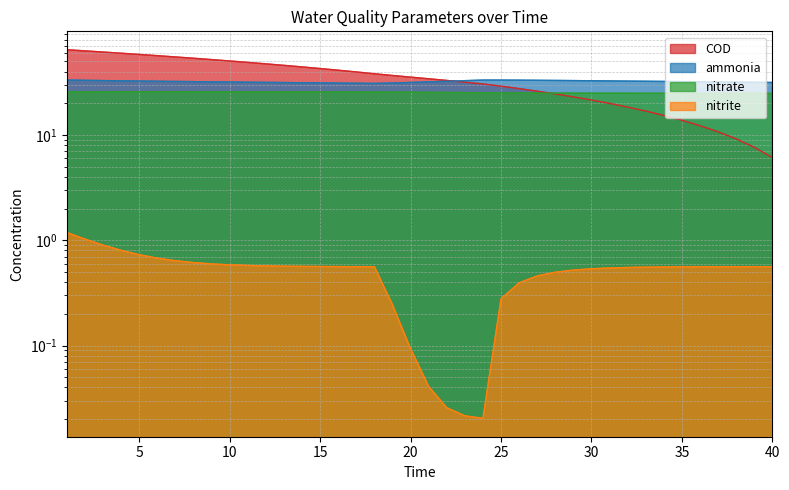

What is the total value across all series at 16?

98.3